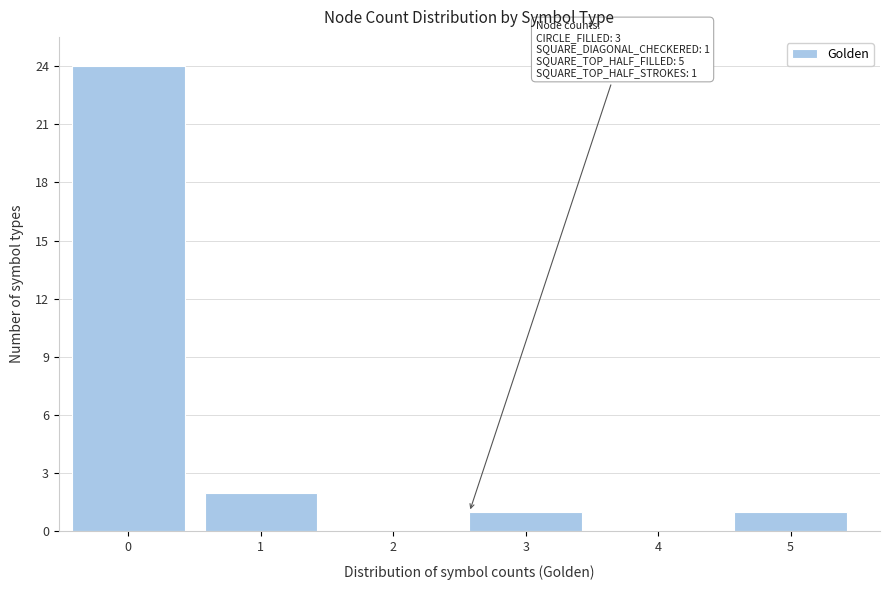

Reading right to left, what are all the values shown in this chart?

5=1	4=0	3=1	2=0	1=2	0=24